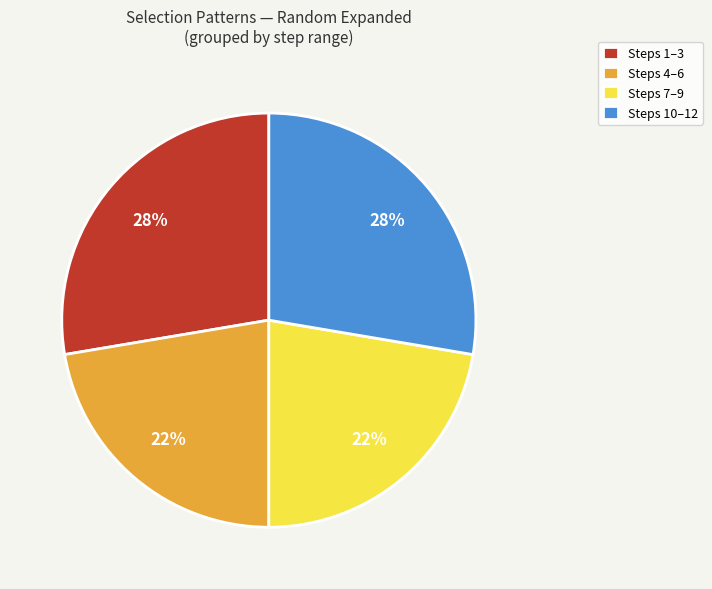

To the nearest percent, what portion does Steps 4–6 represent?

22%